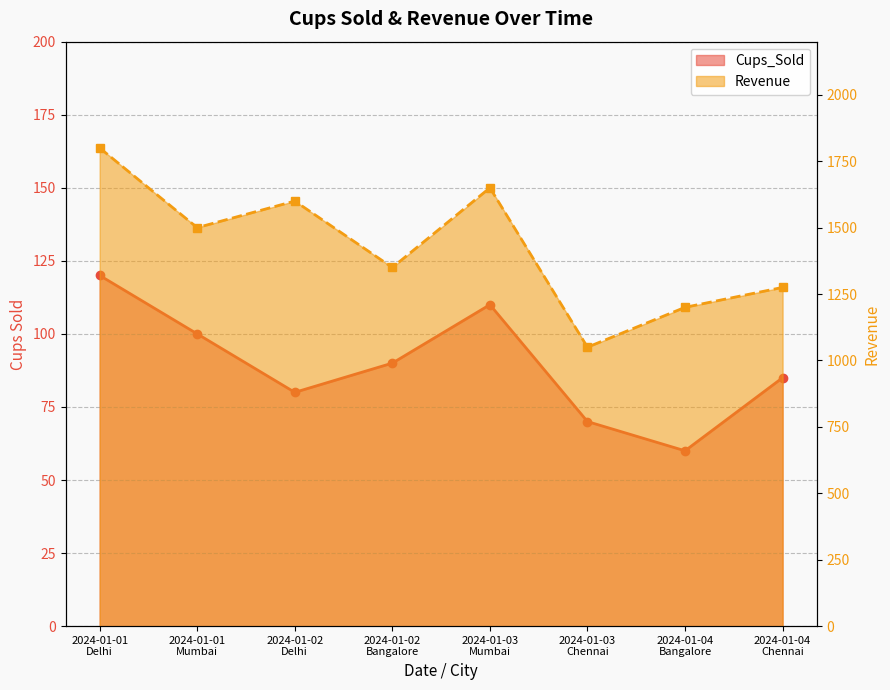

Where is Cups_Sold nearest to the value 90?

2024-01-02
Bangalore